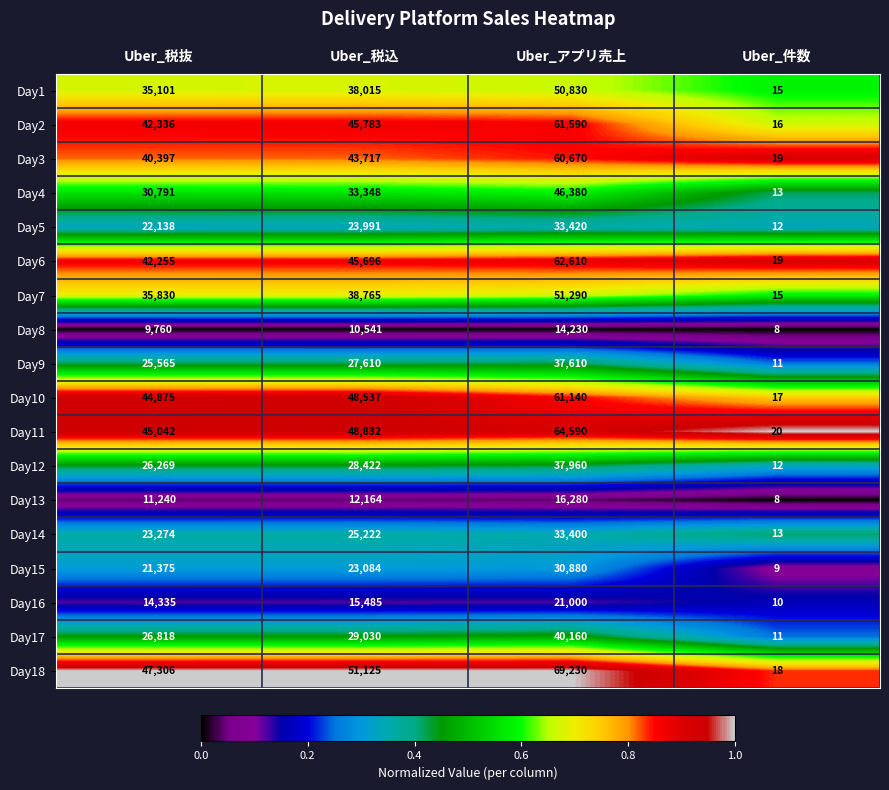

What is the total value across all series at Uber_アプリ売上?

793270